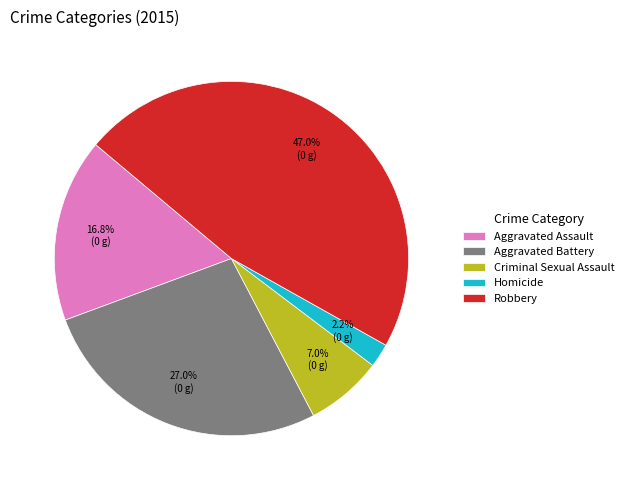

What percentage is NOT represented by Homicide?

97.8%